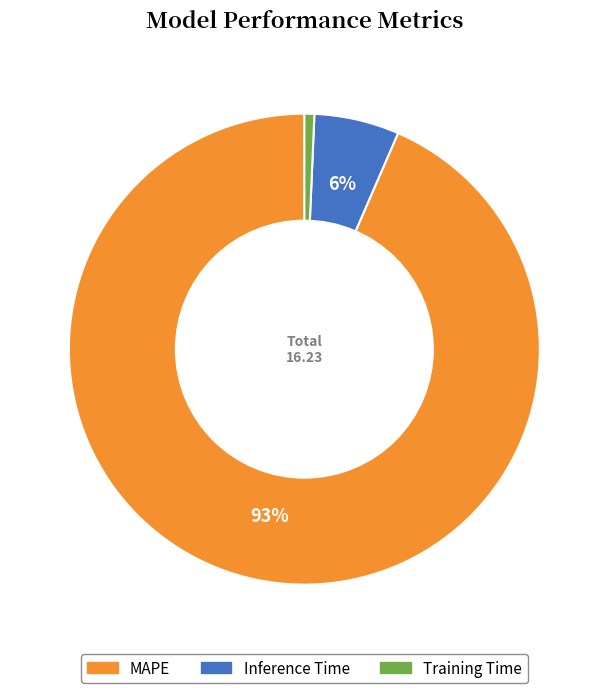

The Inference Time slice represents 13% of the pie. True or false?

False